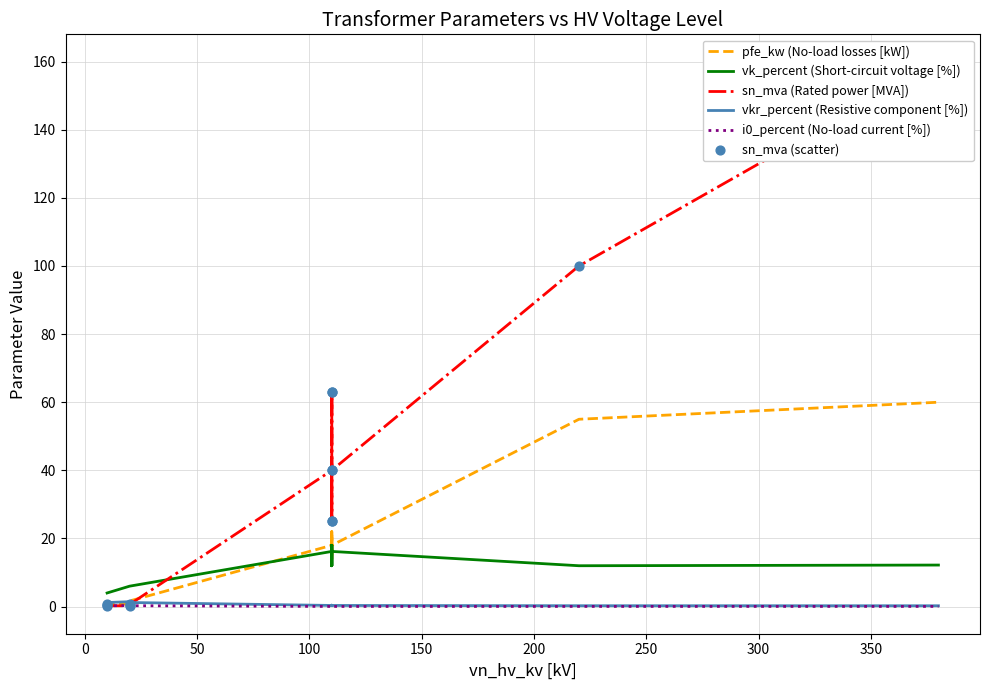

At how many categories does at least one series exceed 38?

6